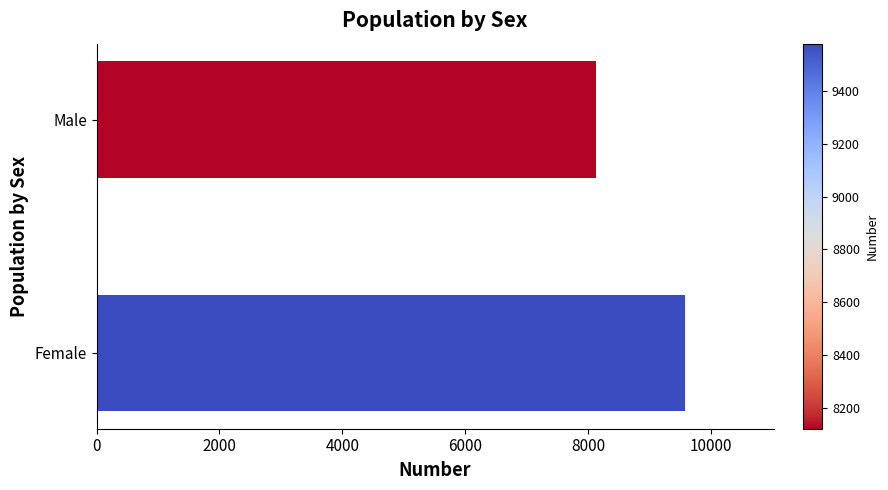

Rank the categories by value from highest to lowest.

Female, Male